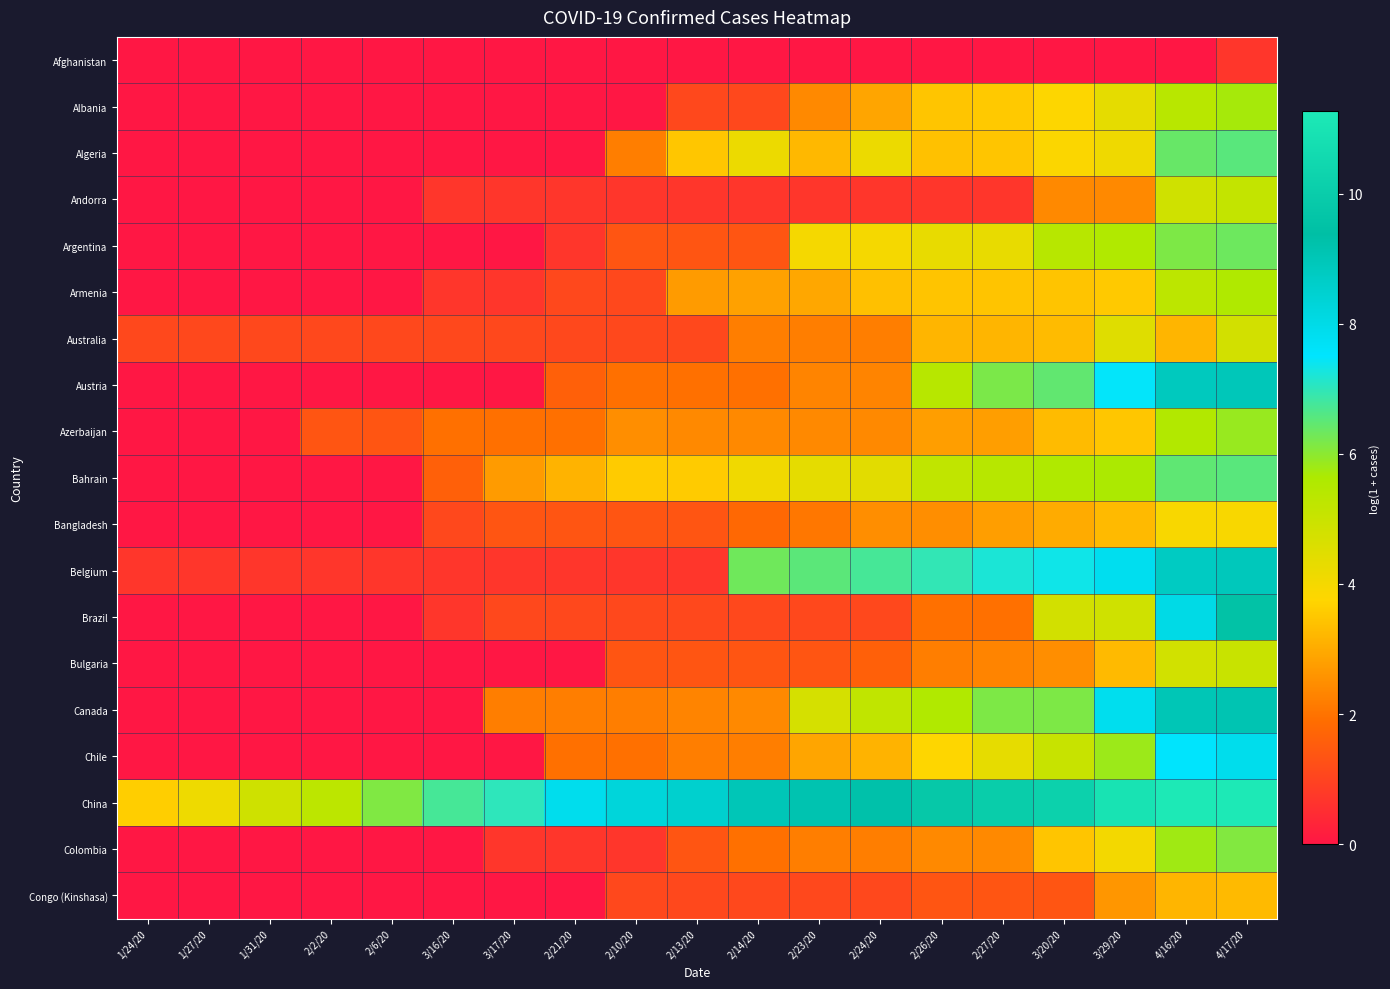

What is the total value across all series at 2/27/20?

71.5